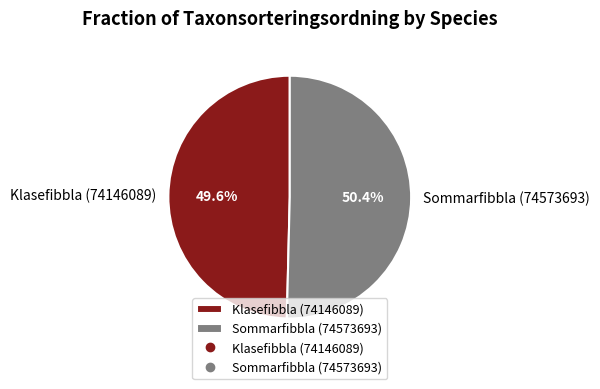

Is there any slice that represents more than half of the pie?

Yes